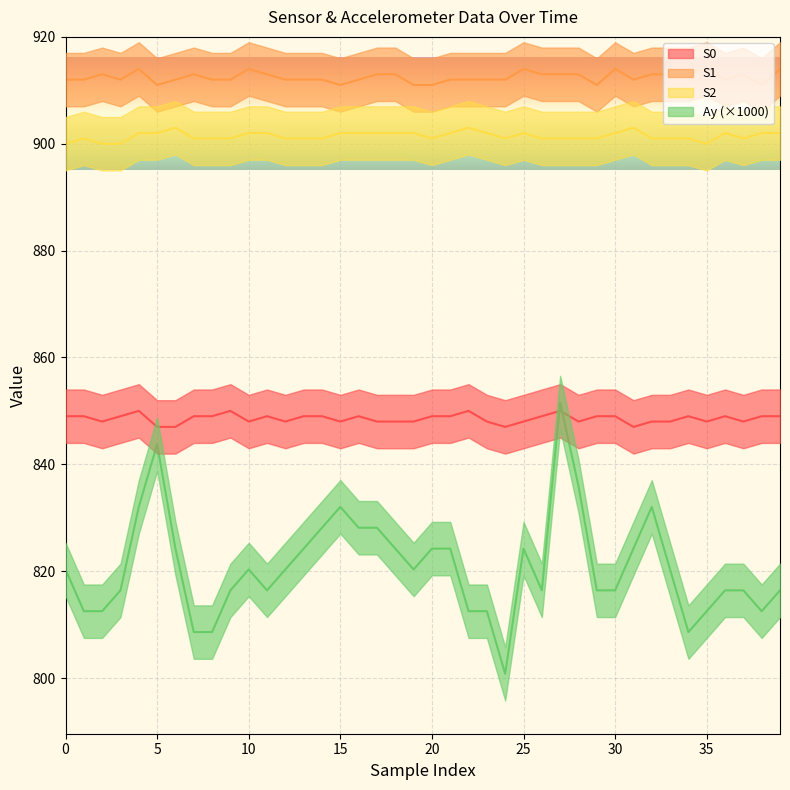

What is the difference between the highest and lowest values at 12?

91.7